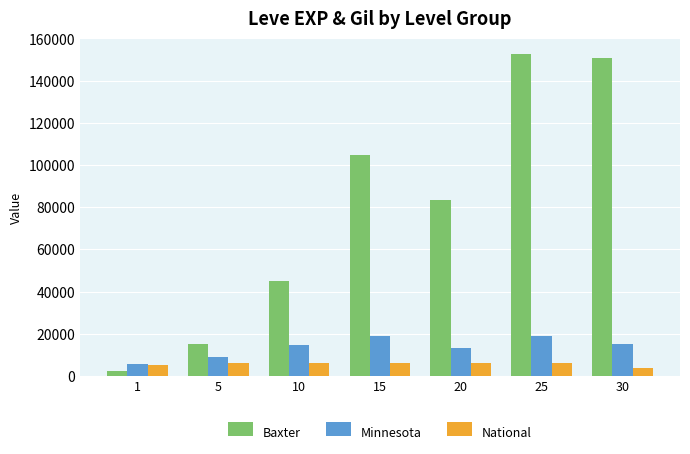

What is the difference between the second highest and second lowest values in the Baxter series?

135810